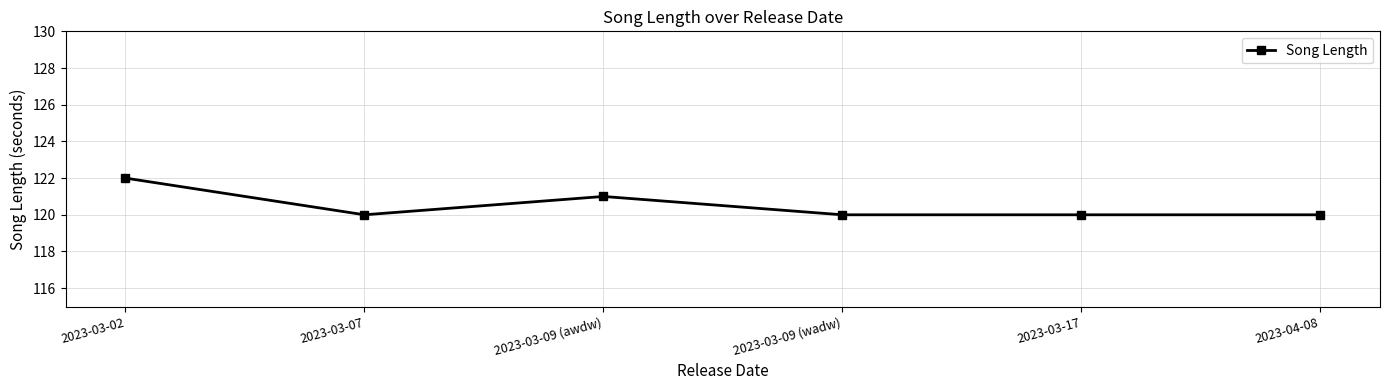

The value at 2023-03-09 (wadw) is 201. True or false?

False